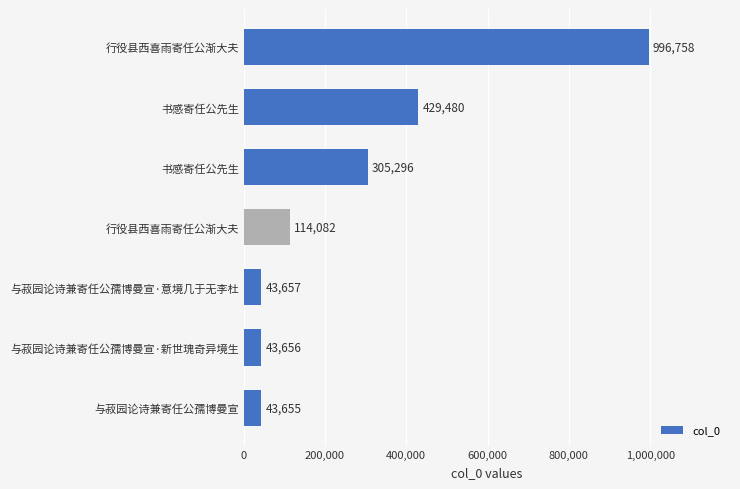

Does the chart contain any negative values?

No